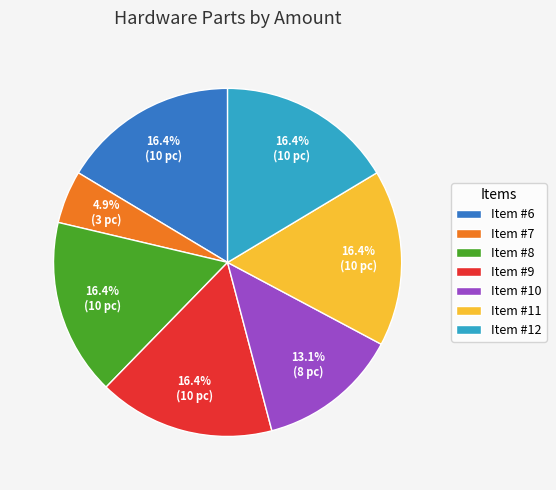

To the nearest percent, what is the average slice percentage?

14%